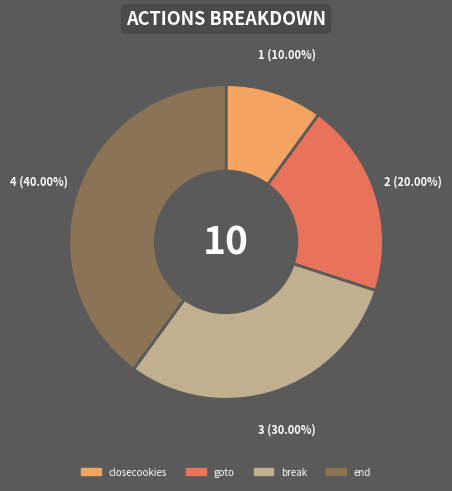

Which slice is the smallest?

closecookies